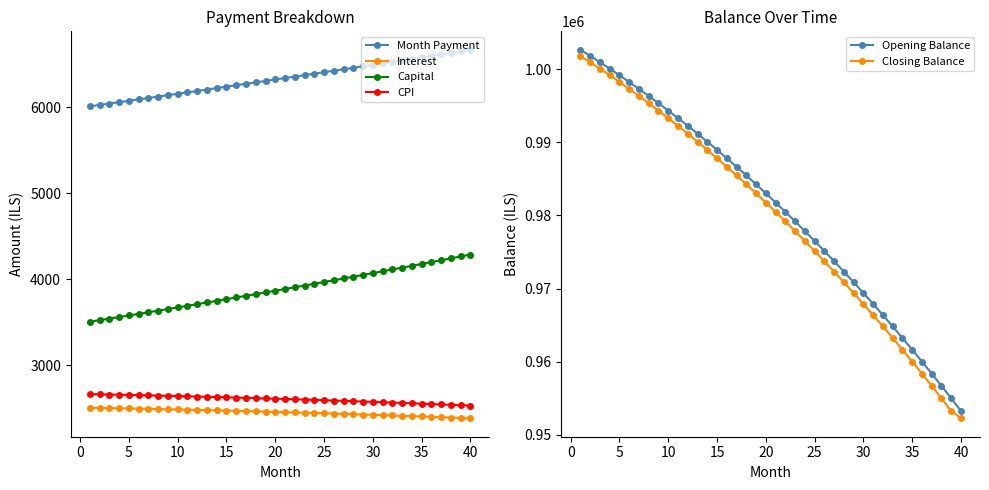

What is the average value of the Opening Balance series?

980843.2